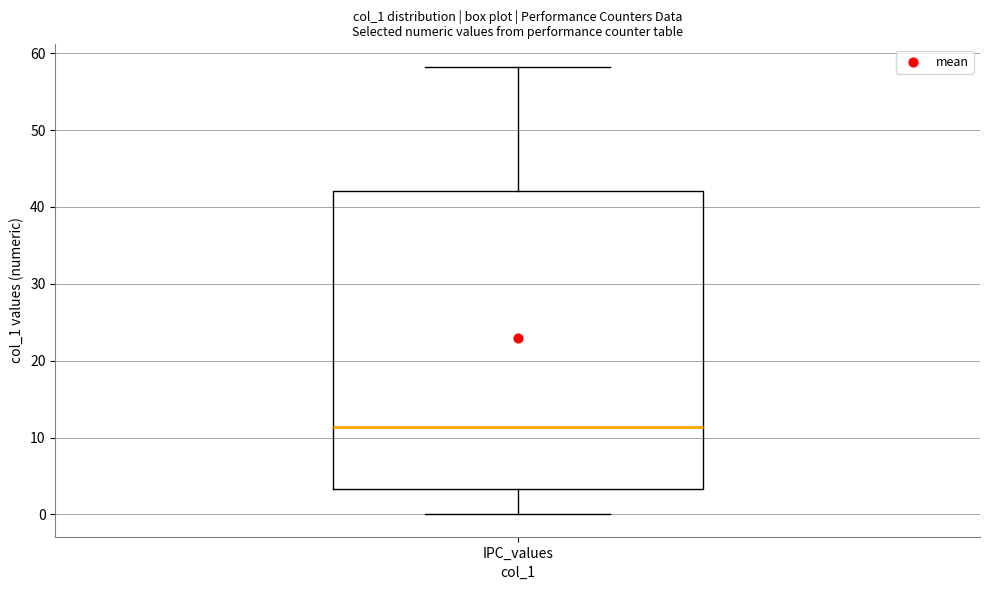

Where is the lower edge of the box for IPC_values on the y-axis? The values are not printed on the chart, so give them approximately, as read against the axis.

3